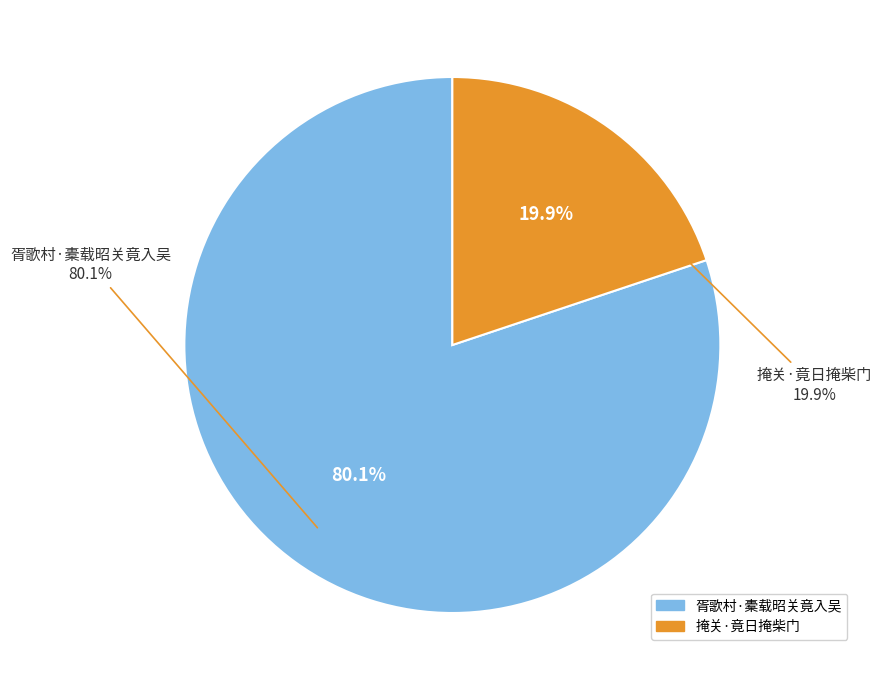

True or false: 掩关·竟日掩柴门 accounts for 20% of the total.

True